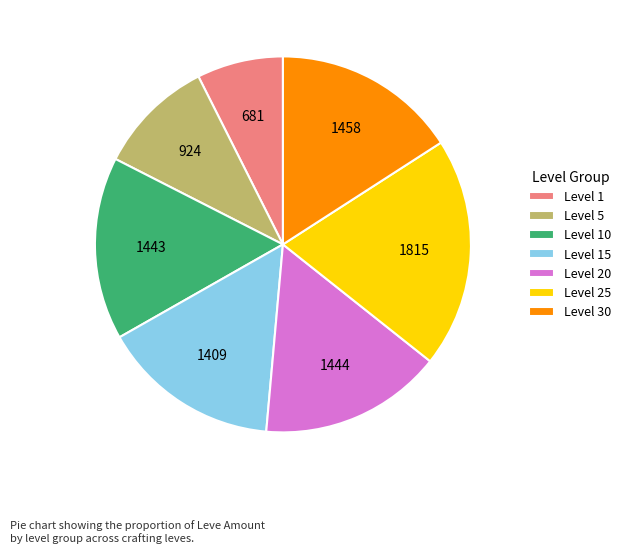

Which slice is the largest?

Level 25